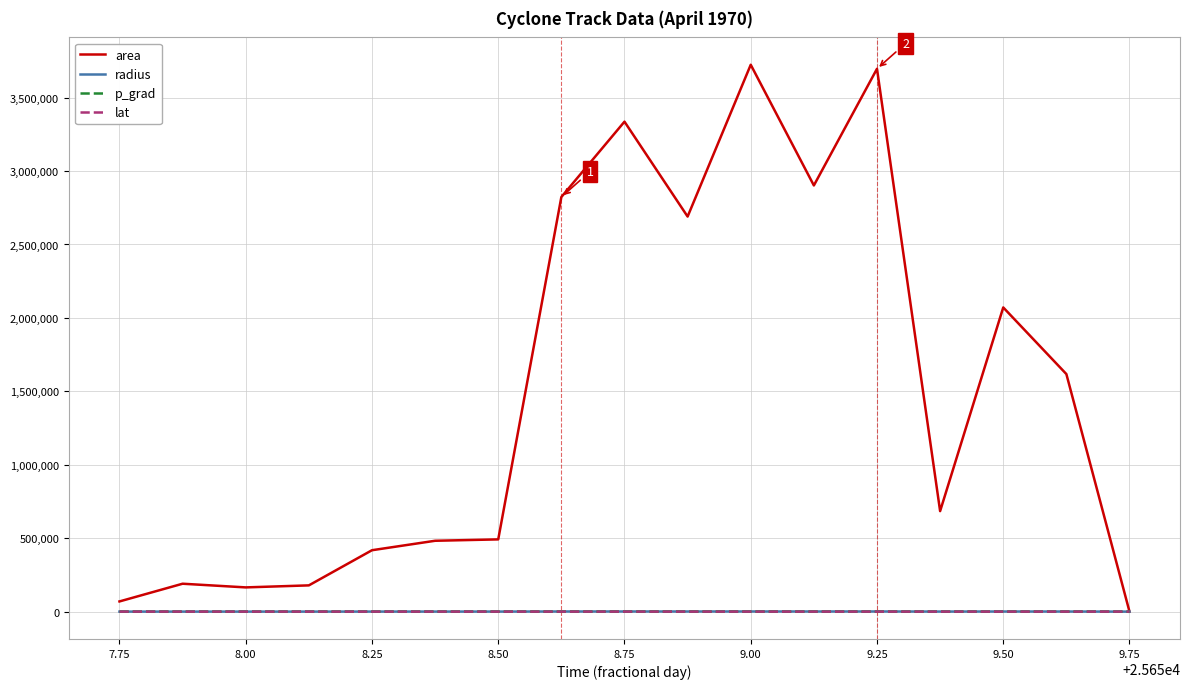

What are all the series names shown in the legend?

area, radius, p_grad, lat